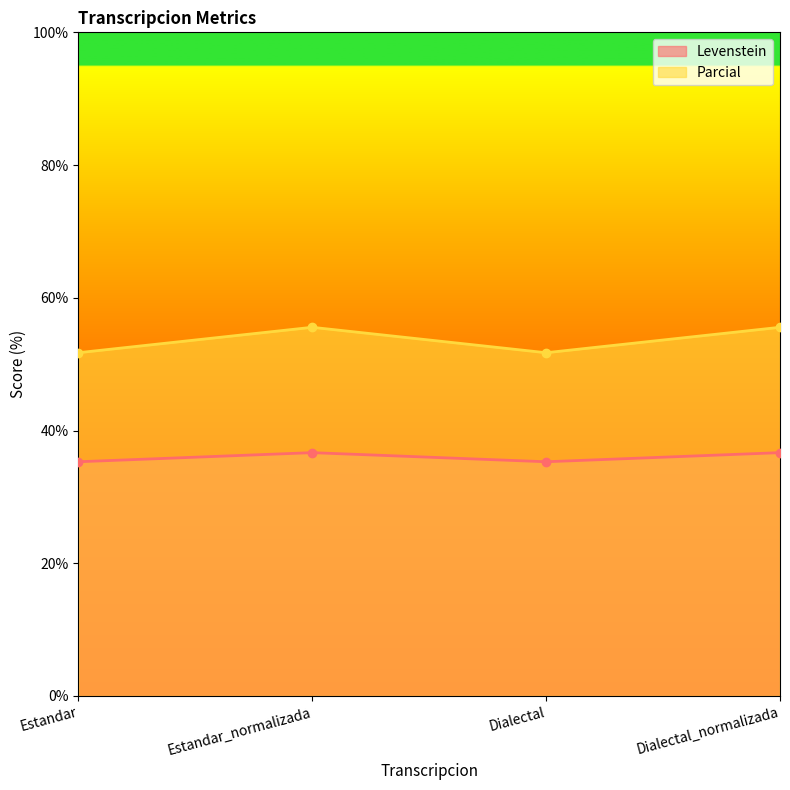

How many data points in Parcial are above 55?

2